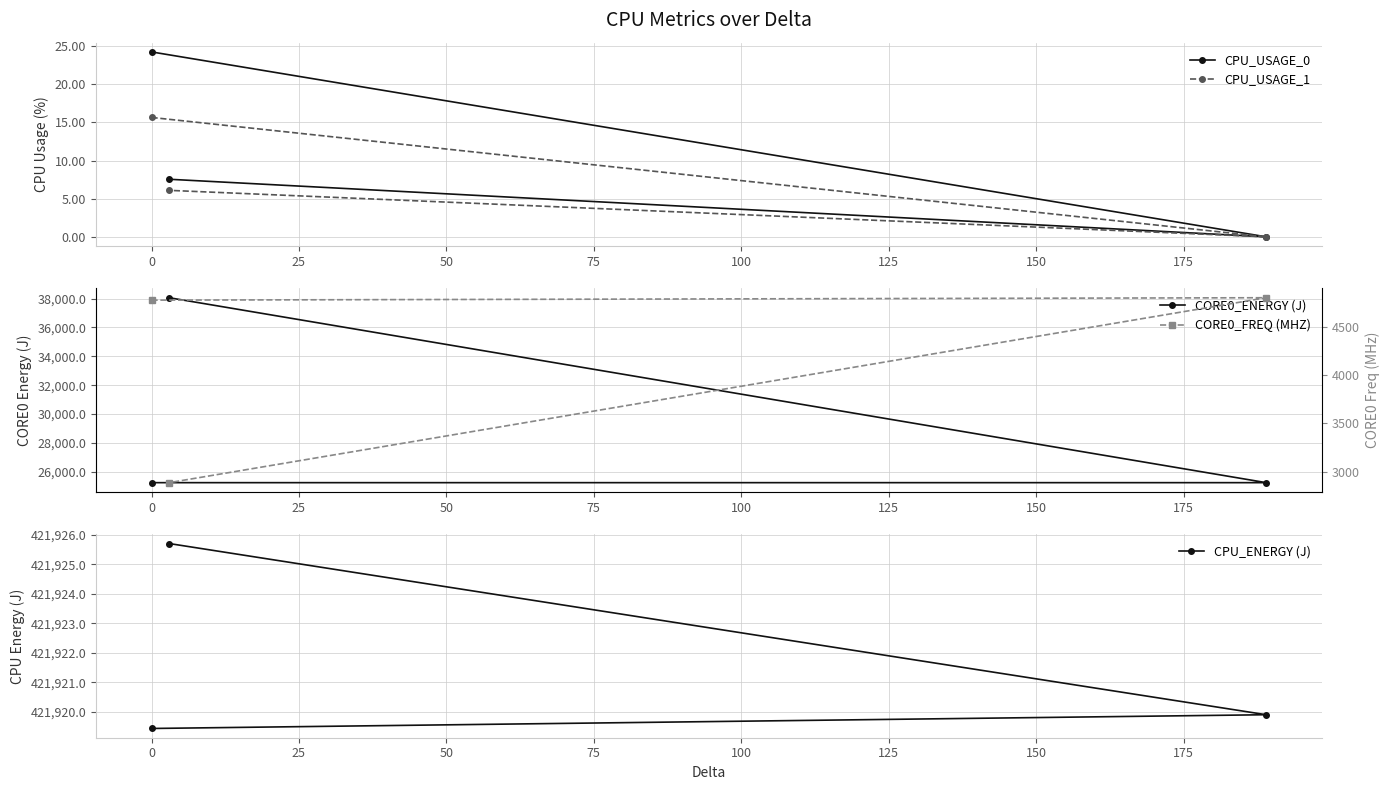

What is the value of the CPU_USAGE_0 point at the 2nd from the left?

7.5